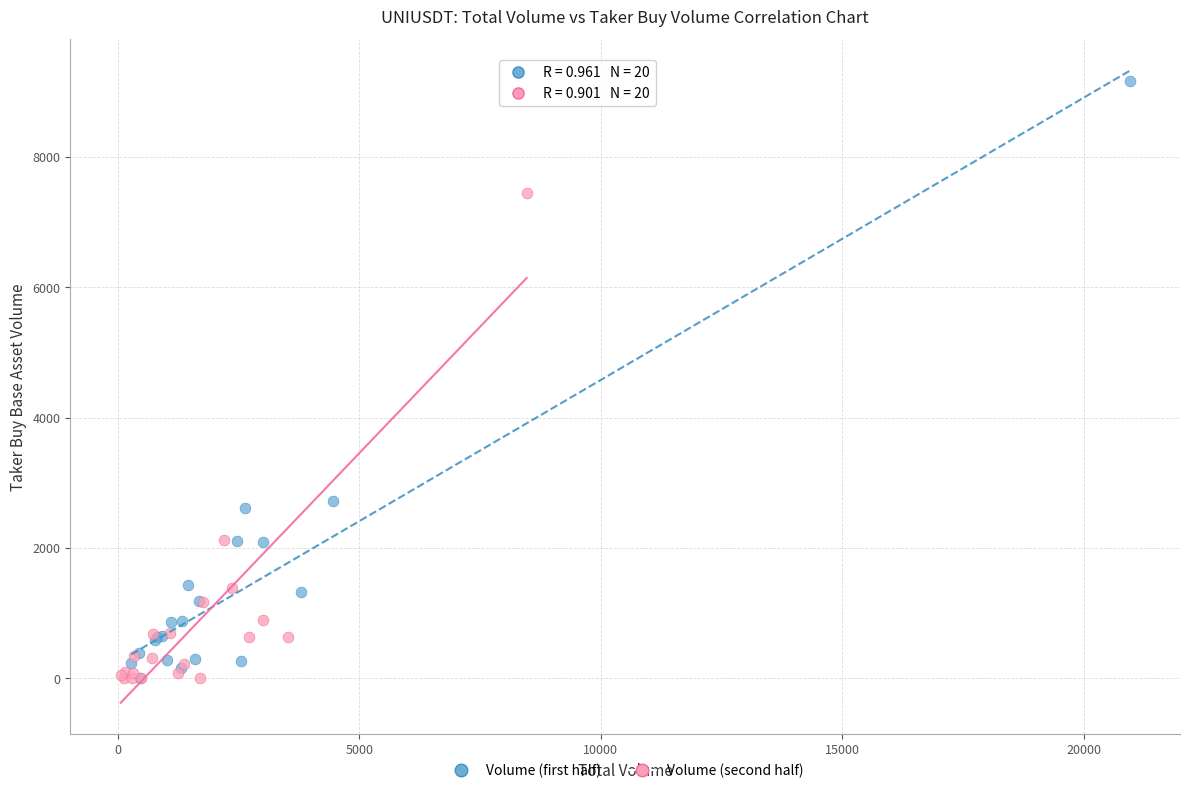

Which series reaches the maximum Y coordinate?

Volume (first half)